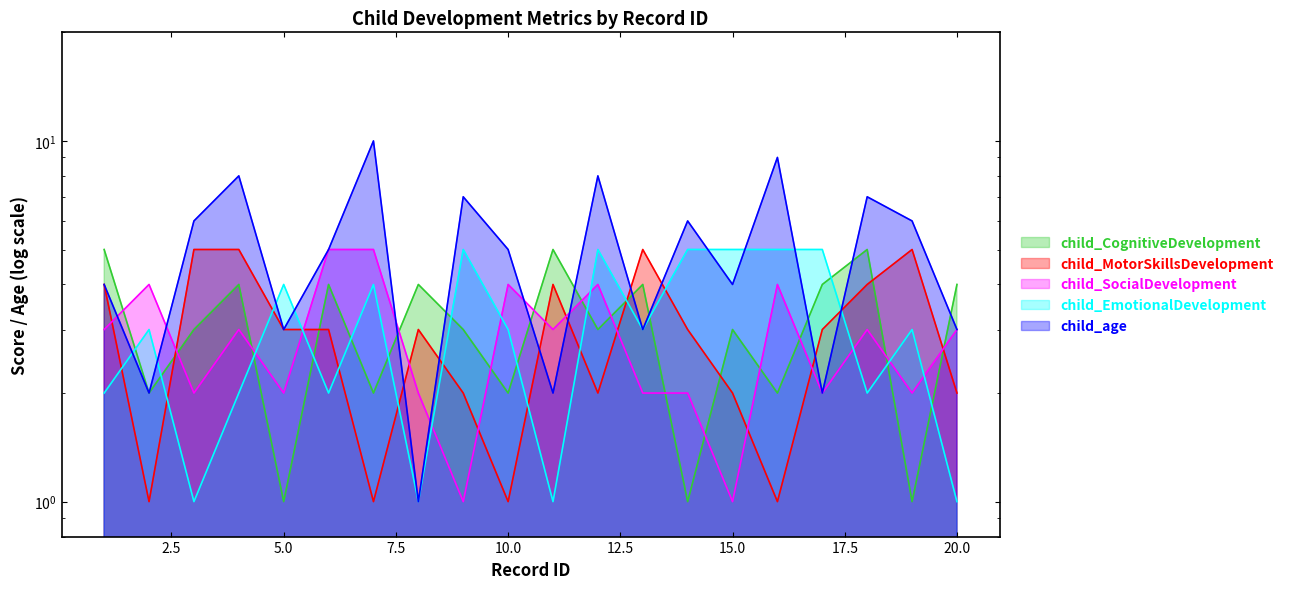

Does the chart have visible grid lines?

No